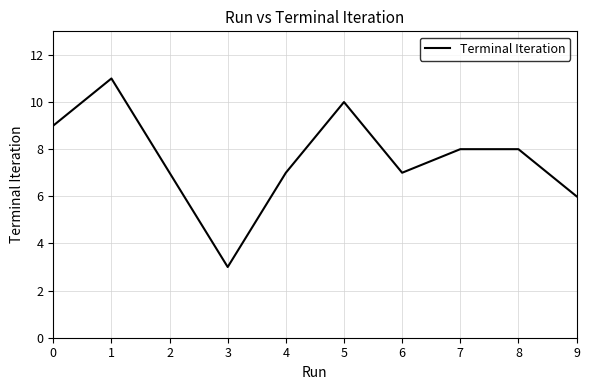

How many values are between 7 and 9?

6